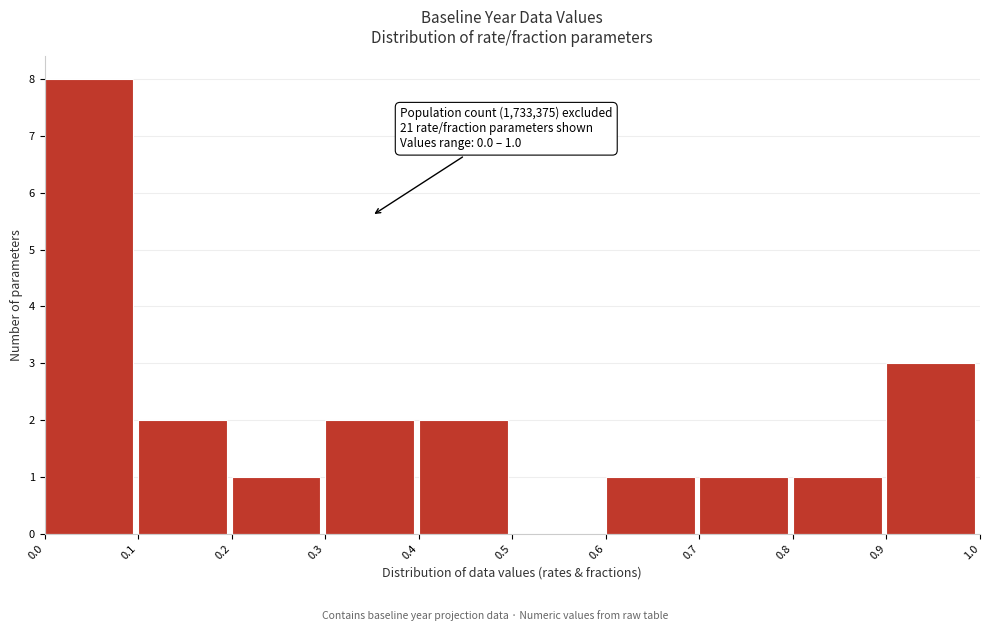

Which range on the x-axis has the tallest bar?

0.0 to 0.1